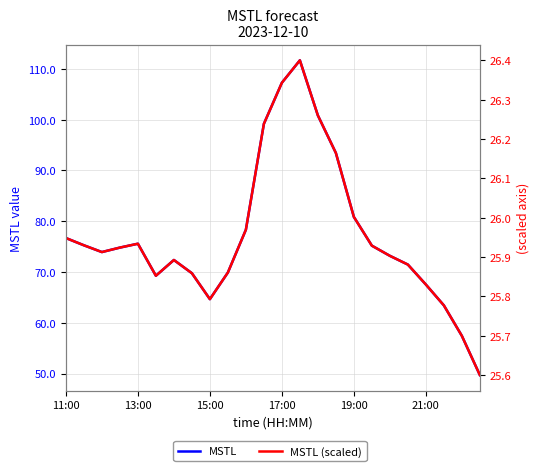

What is the minimum value shown in the chart?

25.6